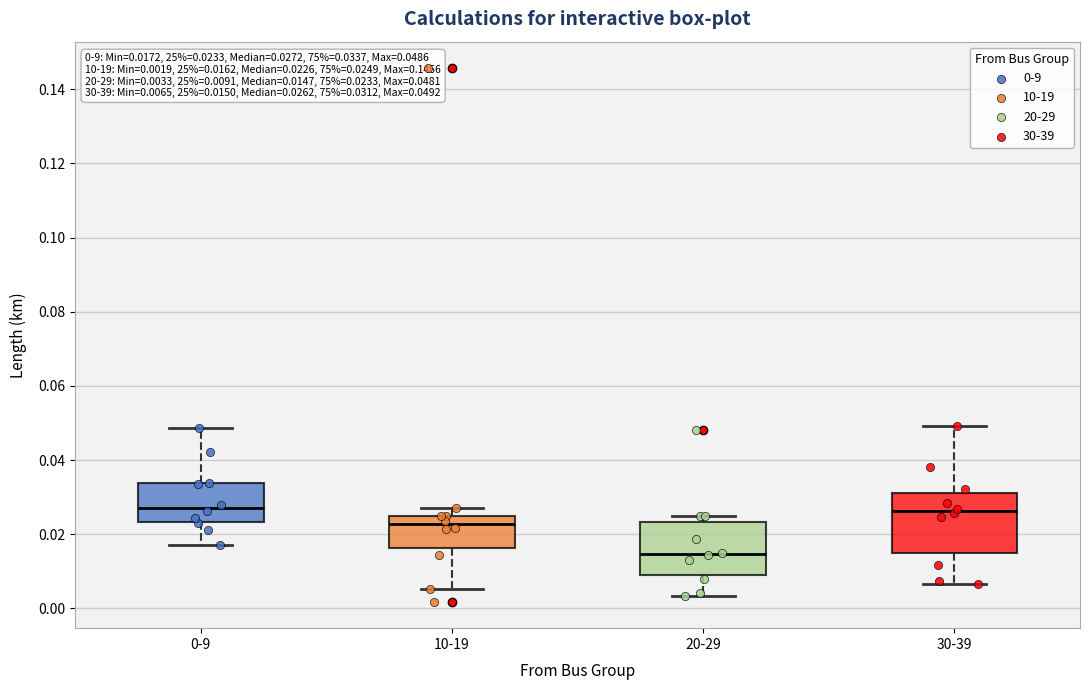

Which box's median line is the lowest?

20-29